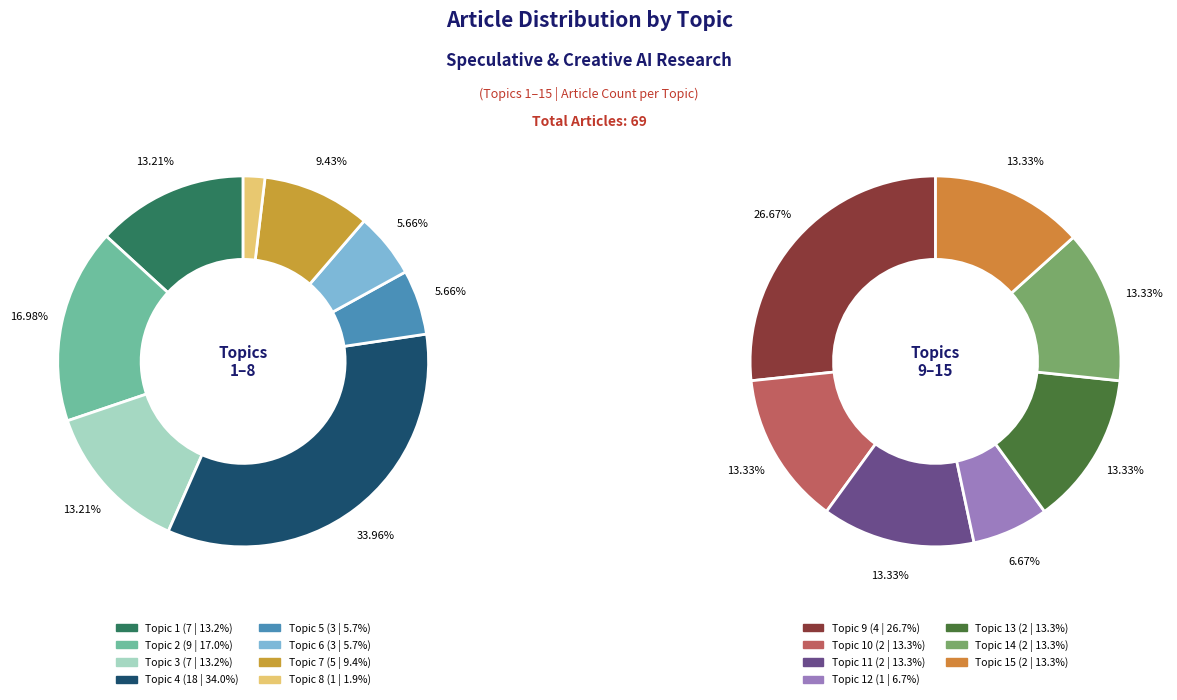

The Topic 13 slice represents 1% of the pie. True or false?

False